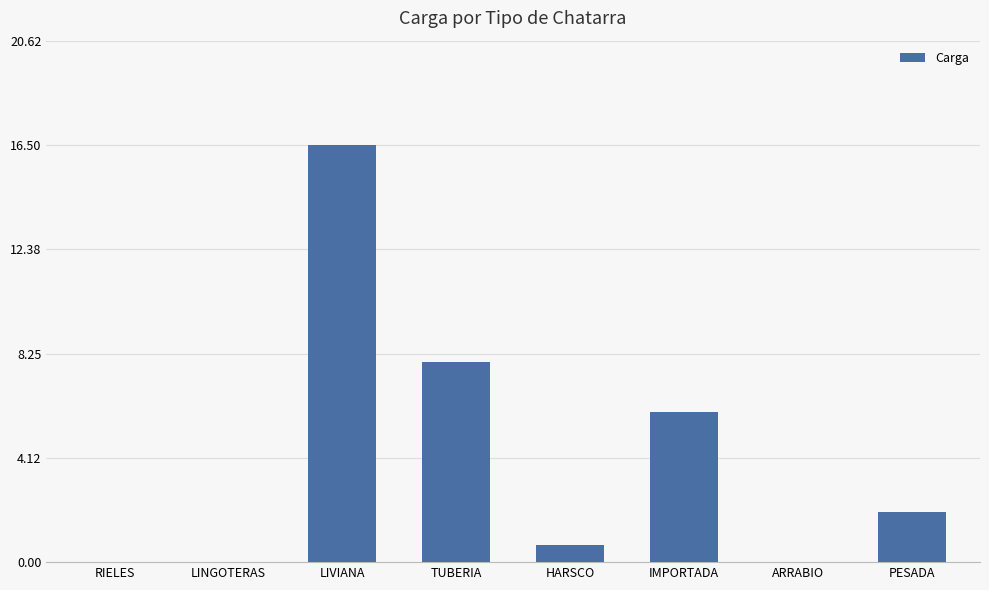

Reading left to right, list all the values displayed in this chart.

RIELES=0.0	LINGOTERAS=0.0	LIVIANA=16.5	TUBERIA=7.9	HARSCO=0.7	IMPORTADA=5.9	ARRABIO=0.0	PESADA=2.0